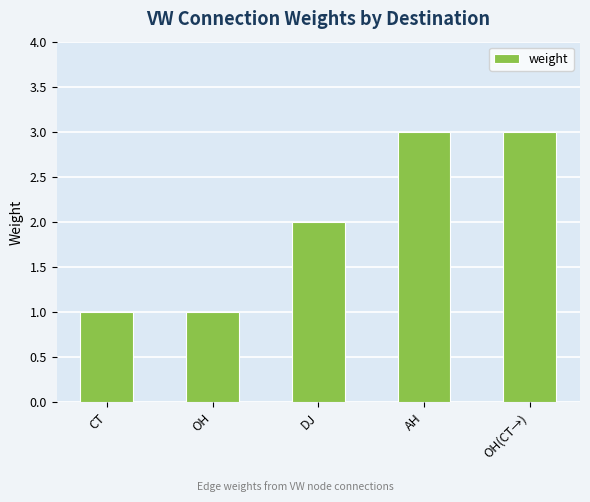

What is the smallest value displayed?

1